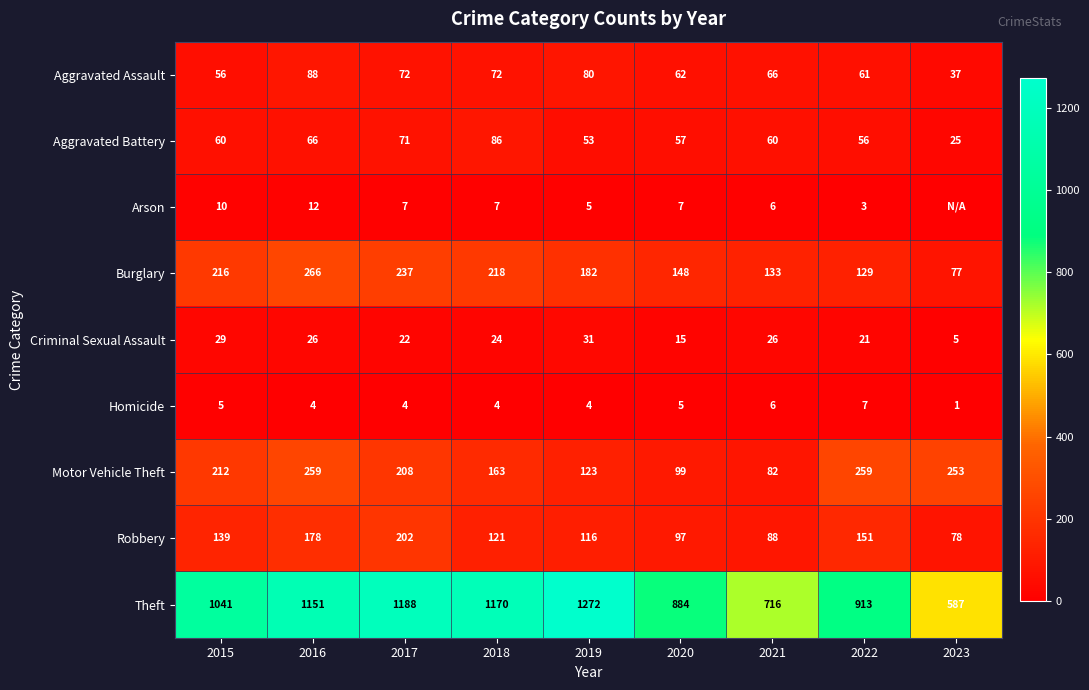

Rank the categories by Burglary value from highest to lowest.

2016, 2017, 2018, 2015, 2019, 2020, 2021, 2022, 2023